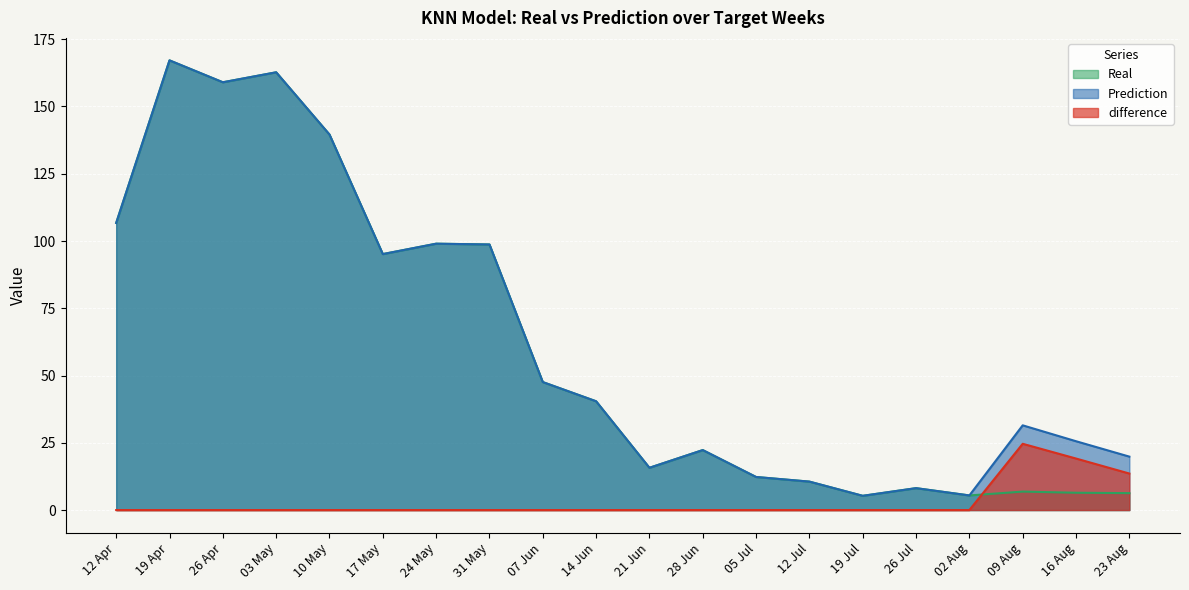

At which label is difference closest to 12?

23 Aug